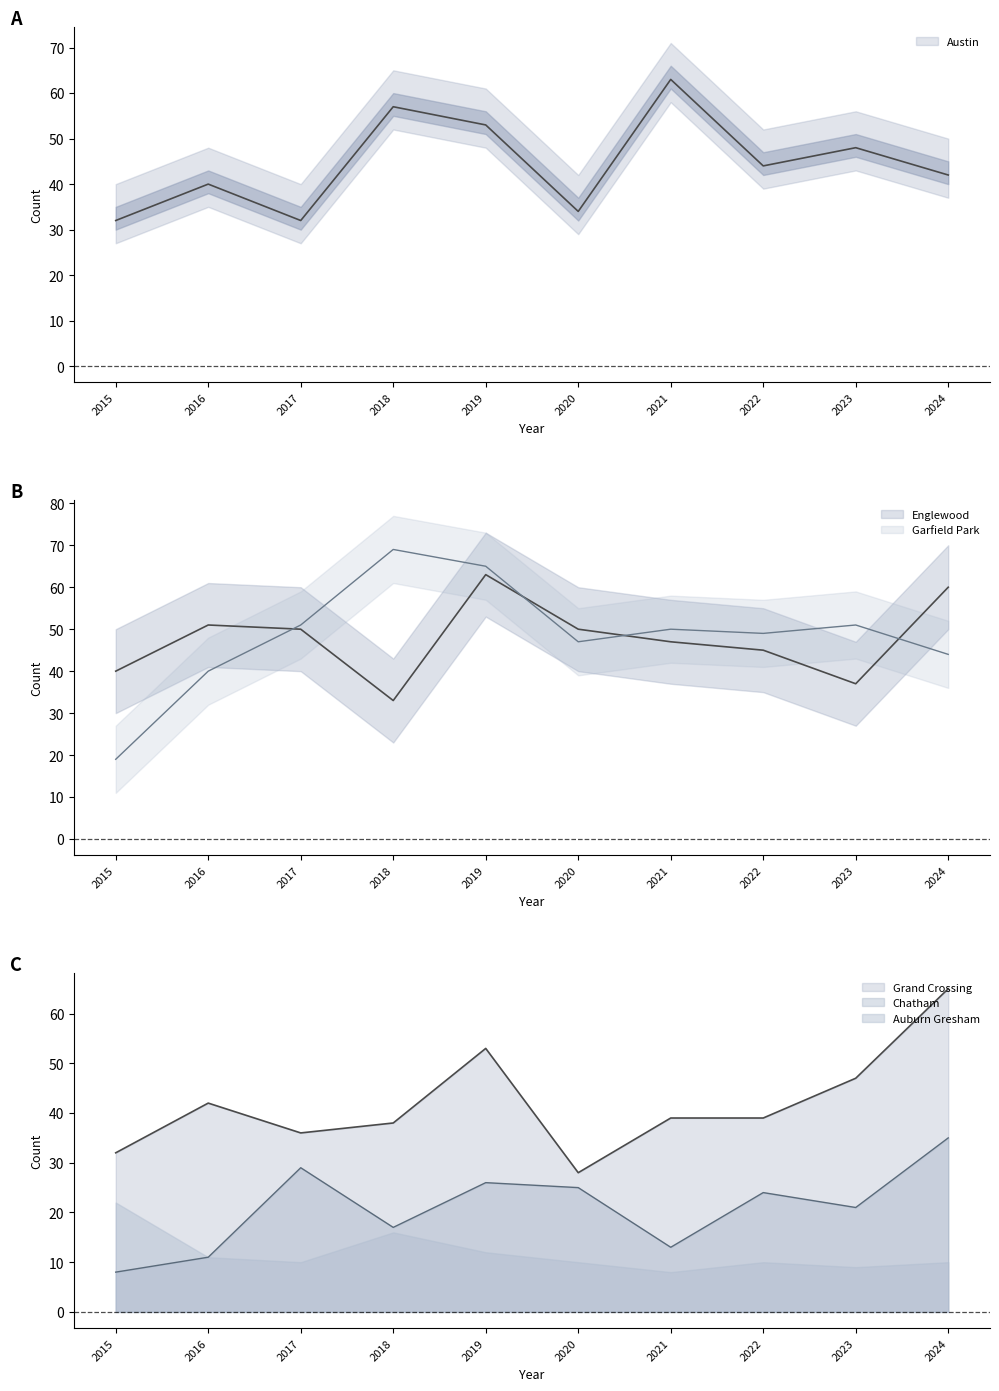

What is the maximum value for Grand Crossing?

65